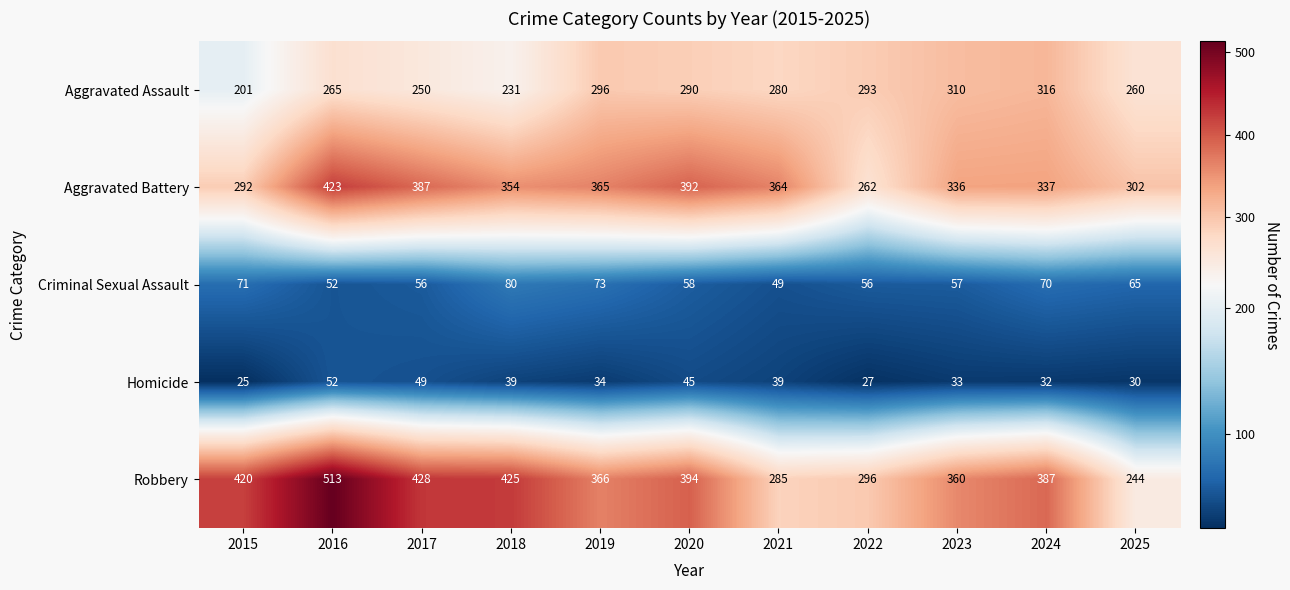

At how many categories does at least one series exceed 444?

1